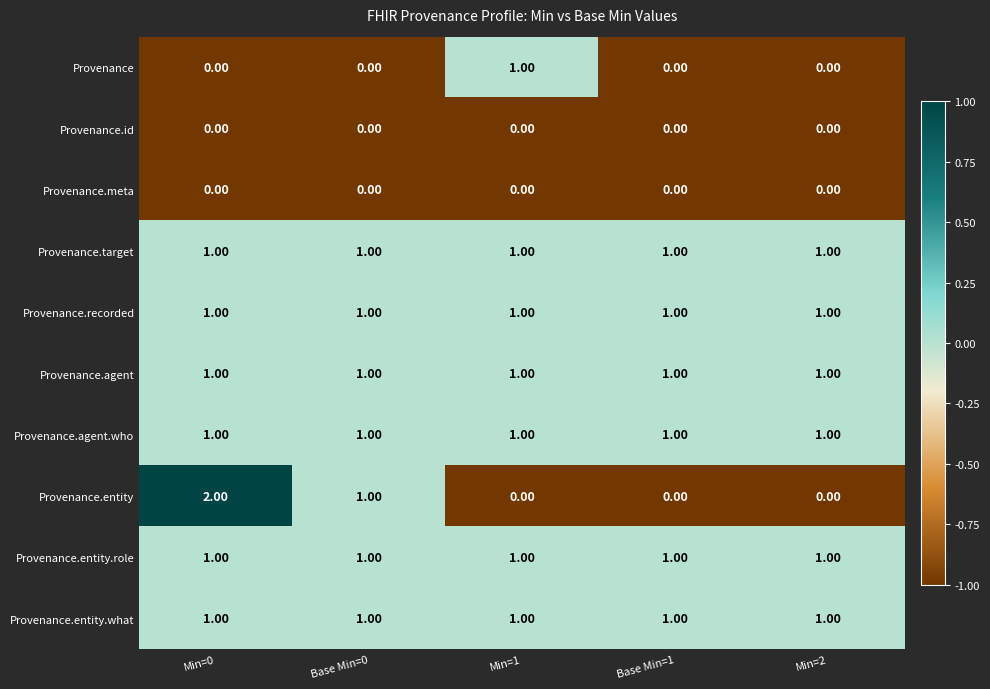

At how many categories does at least one series exceed 0?

5